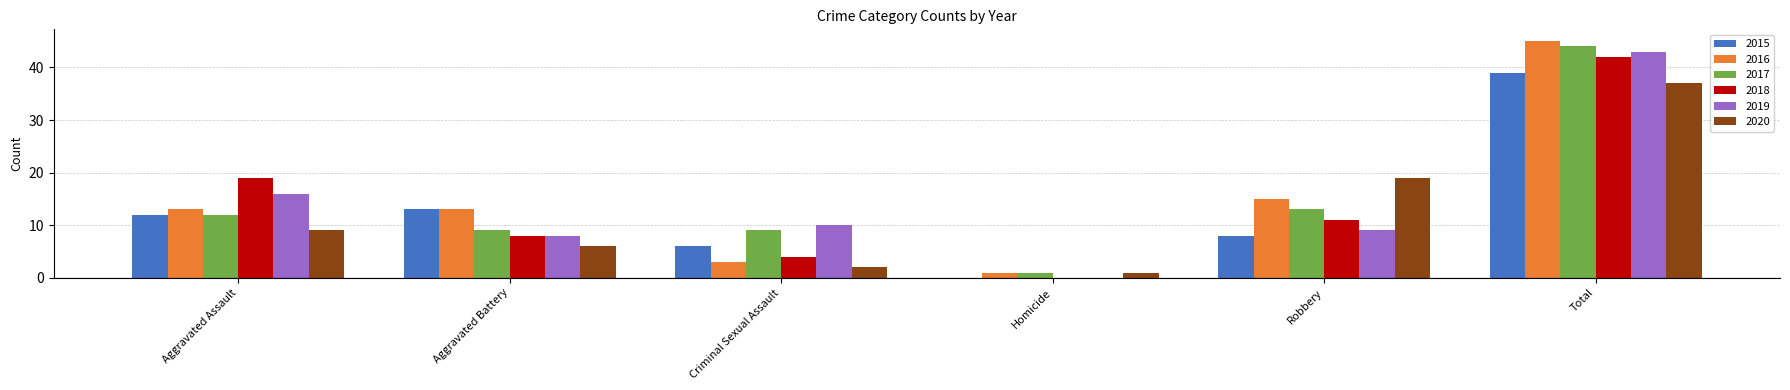

Is the value of 2019 at Robbery greater than the value of 2015 at Total?

No